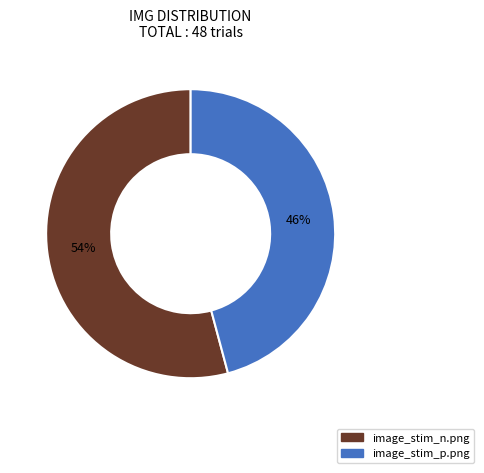

Which has a higher value, image_stim_p.png or image_stim_n.png?

image_stim_n.png